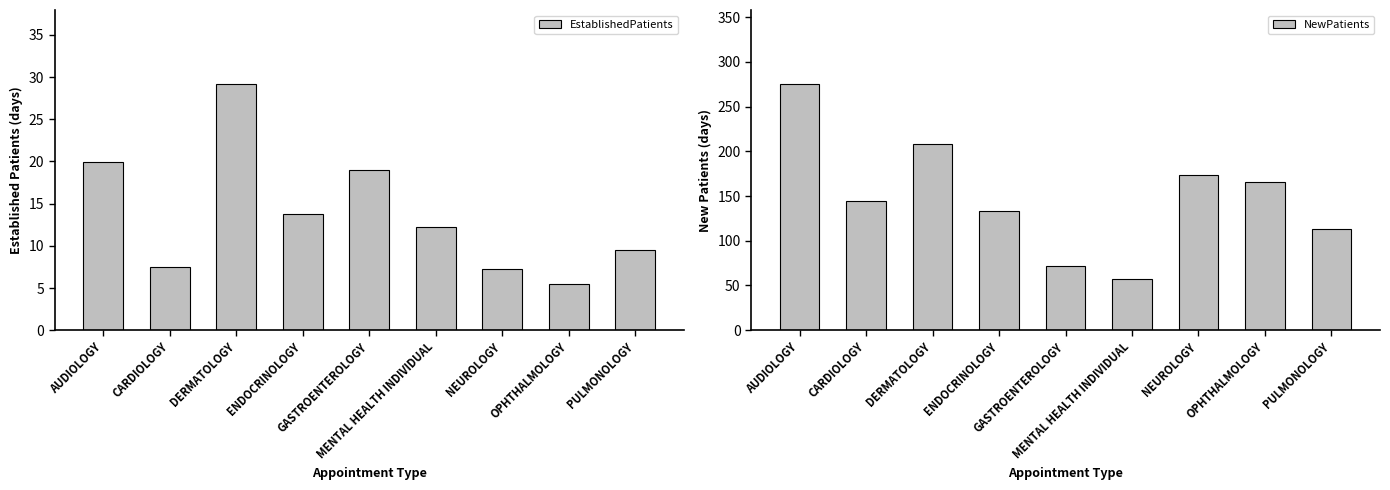

Rank the categories by NewPatients value from lowest to highest.

MENTAL HEALTH INDIVIDUAL, GASTROENTEROLOGY, PULMONOLOGY, ENDOCRINOLOGY, CARDIOLOGY, OPHTHALMOLOGY, NEUROLOGY, DERMATOLOGY, AUDIOLOGY